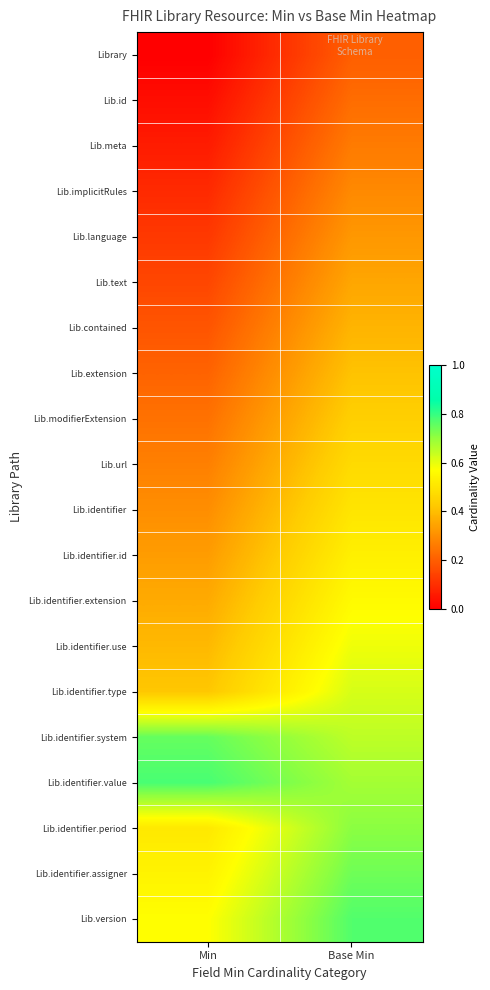

How many data points does each series have?

2